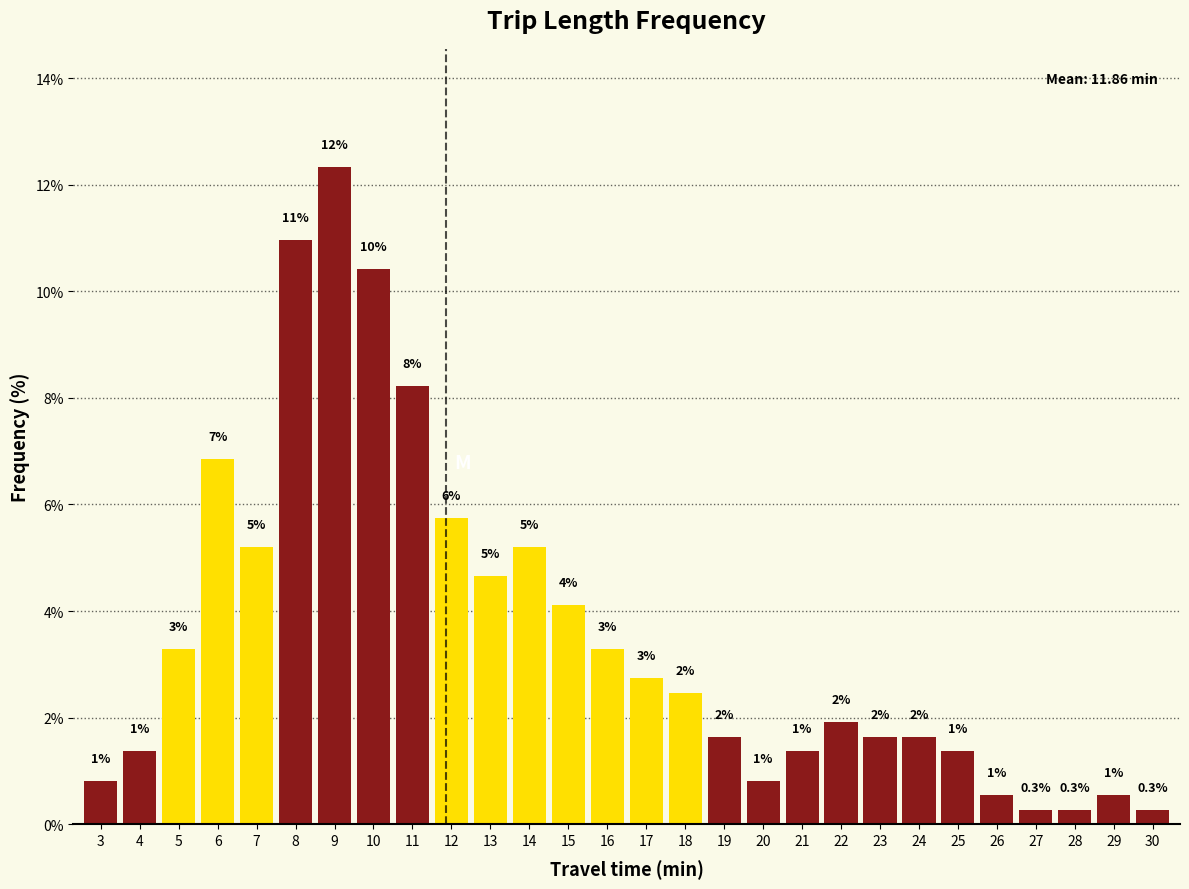

How many bars are there in total?

28